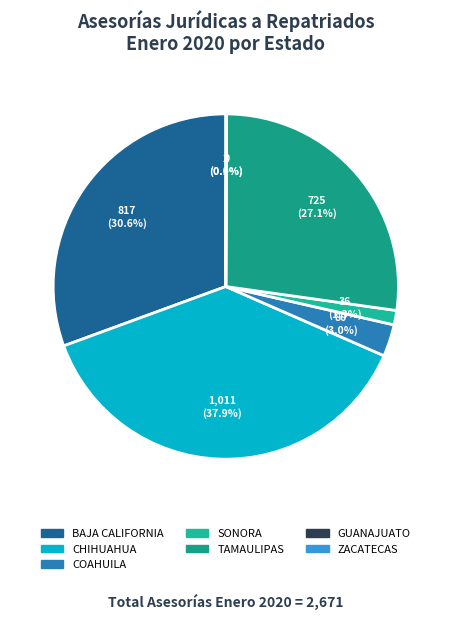

Is SONORA the majority of the pie?

No